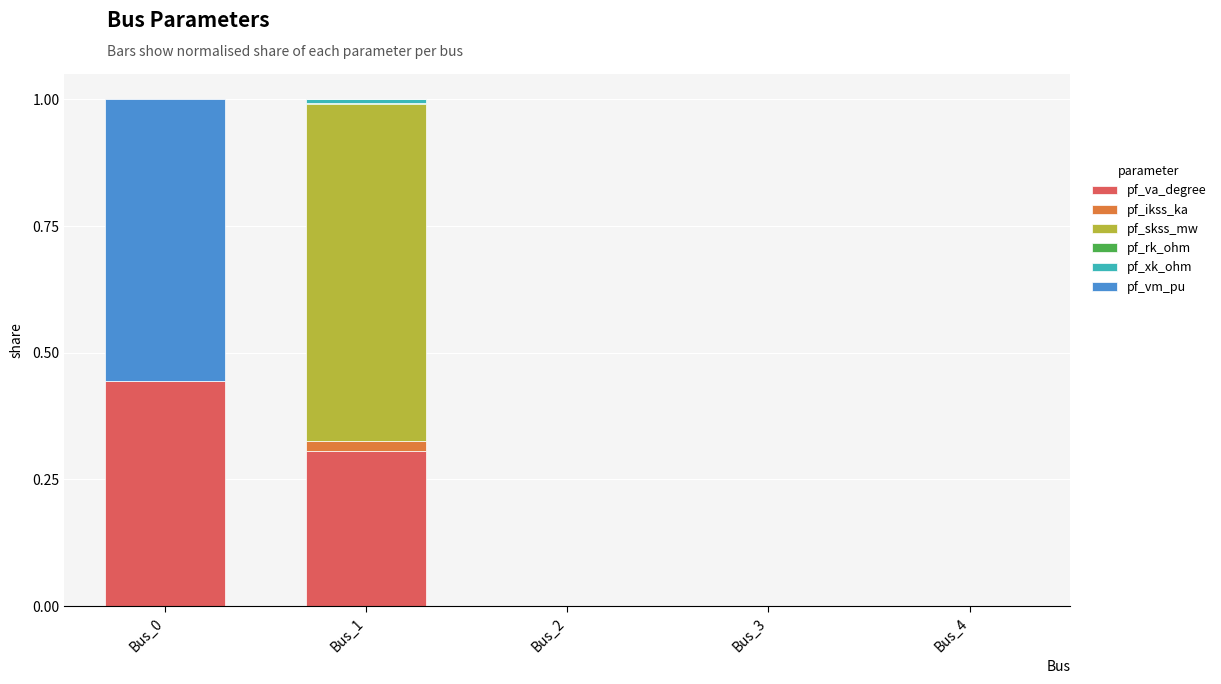

True or false: pf_va_degree has a value of -0.2 at Bus_3.

False